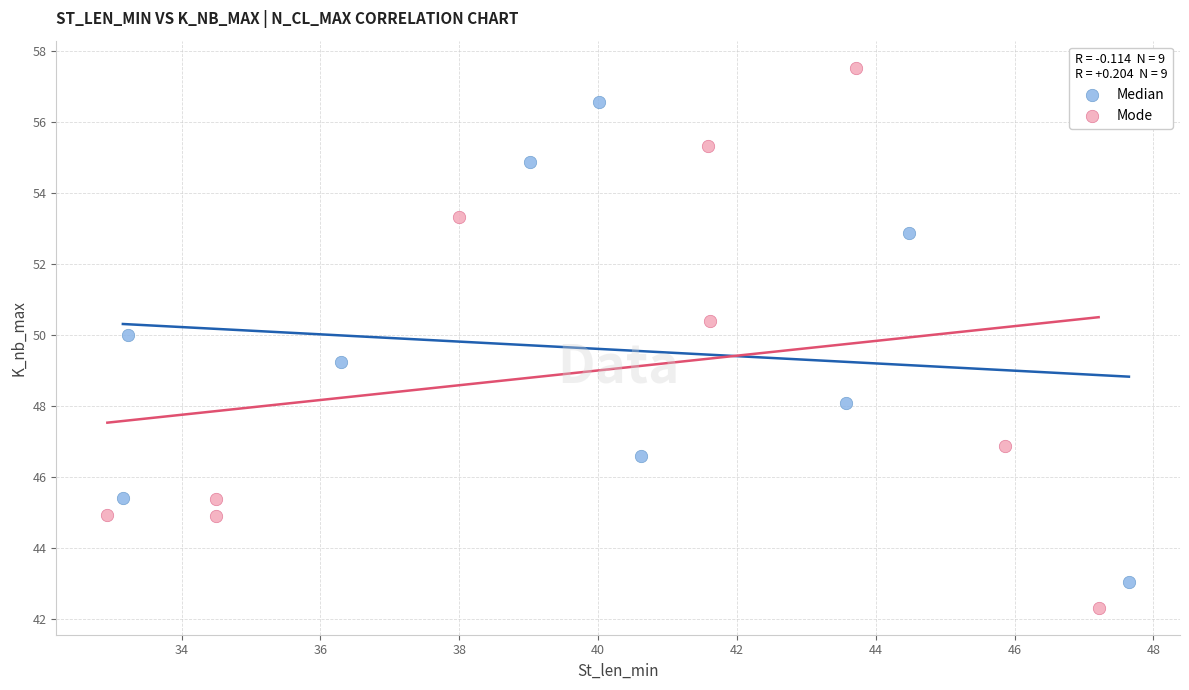

Which series reaches the minimum Y coordinate?

Mode